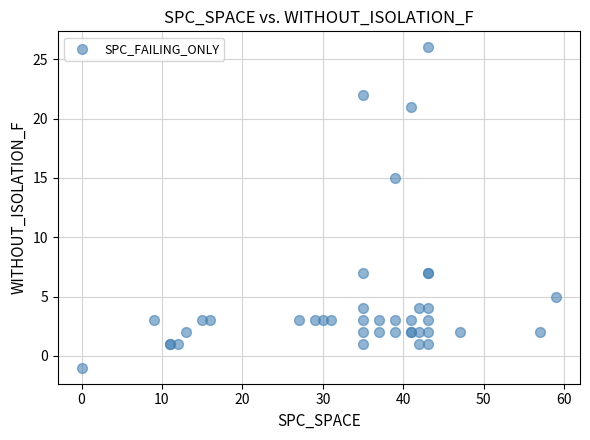

What Y value in the scatter plot is closest to 12?

15